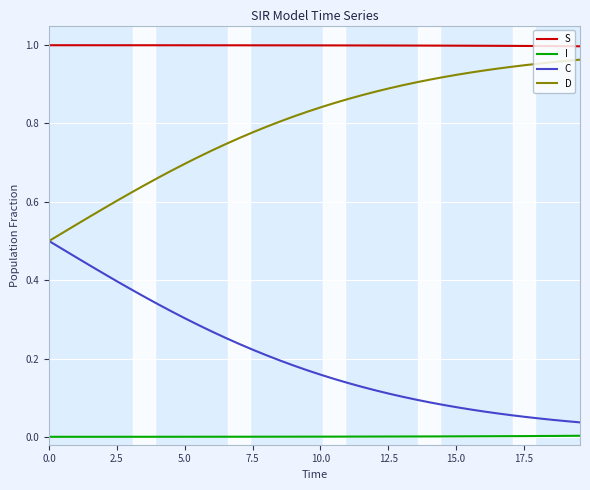

List the series in order of their peak value, lowest first.

I, C, D, S